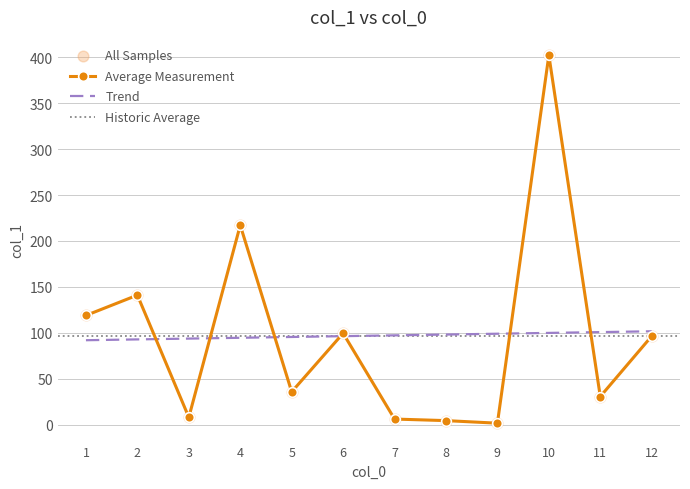

What is the ratio of the value at 2 to the value at 5?

3.9